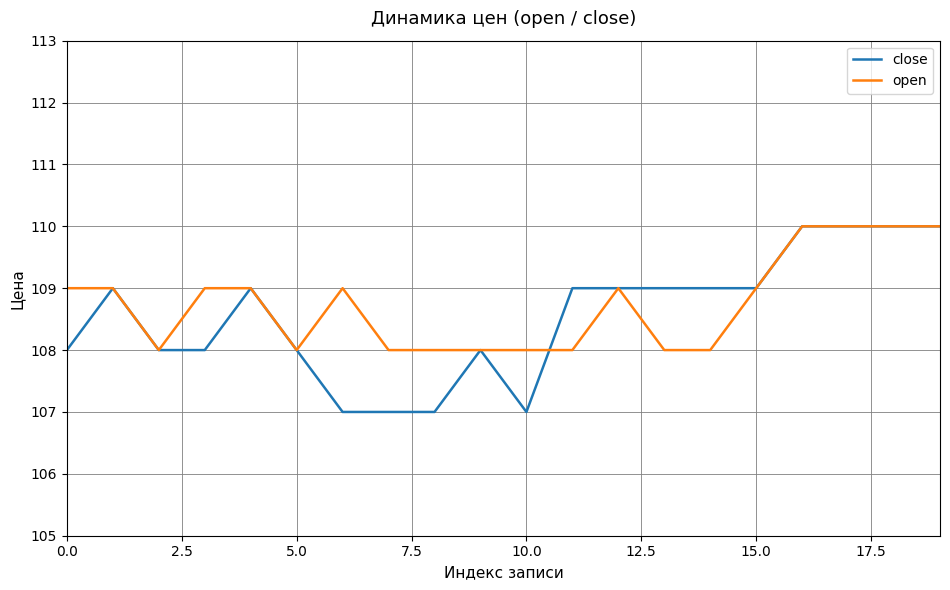

How many close values are between 108 and 109?

12